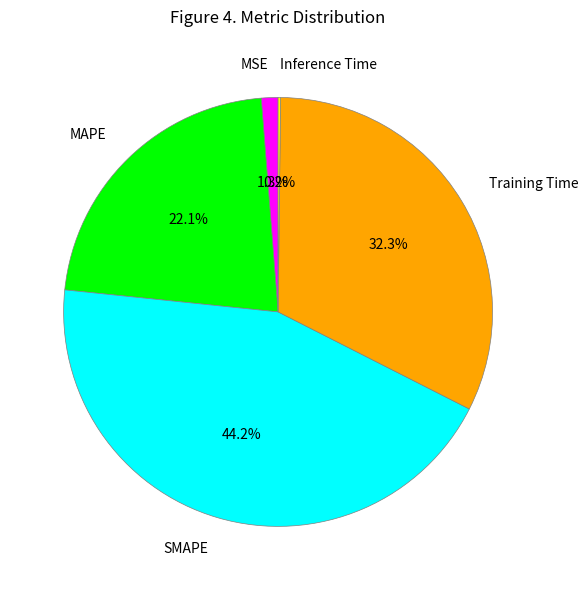

How much of the chart is everything except SMAPE?

55.8%